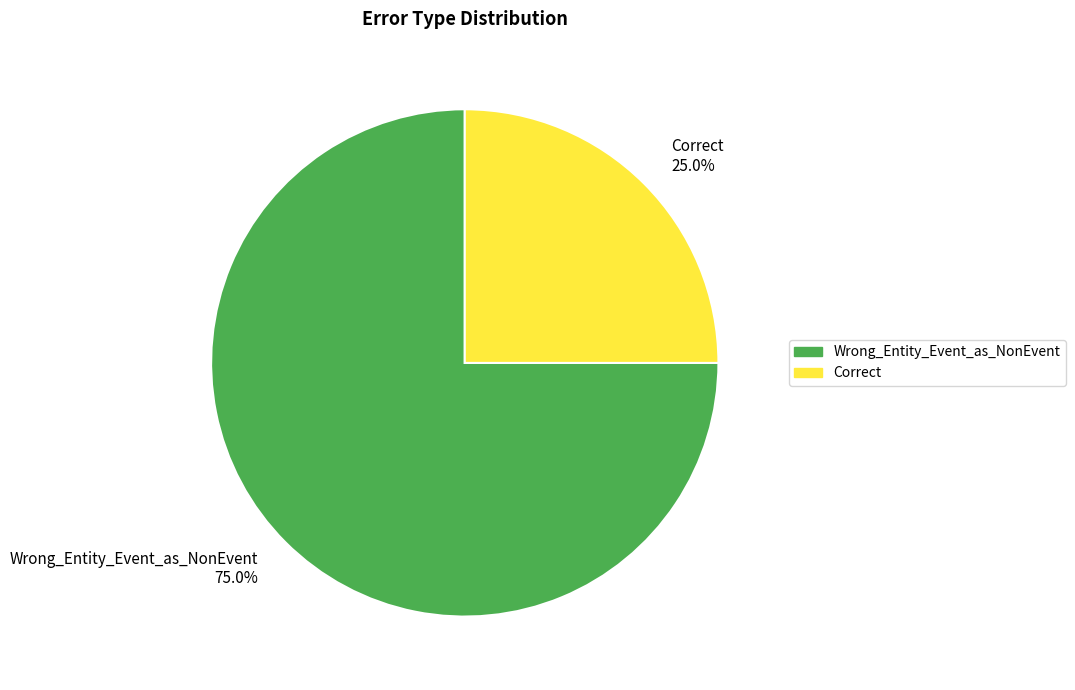

Combined, do Wrong_Entity_Event_as_NonEvent and Correct account for over 50%?

Yes